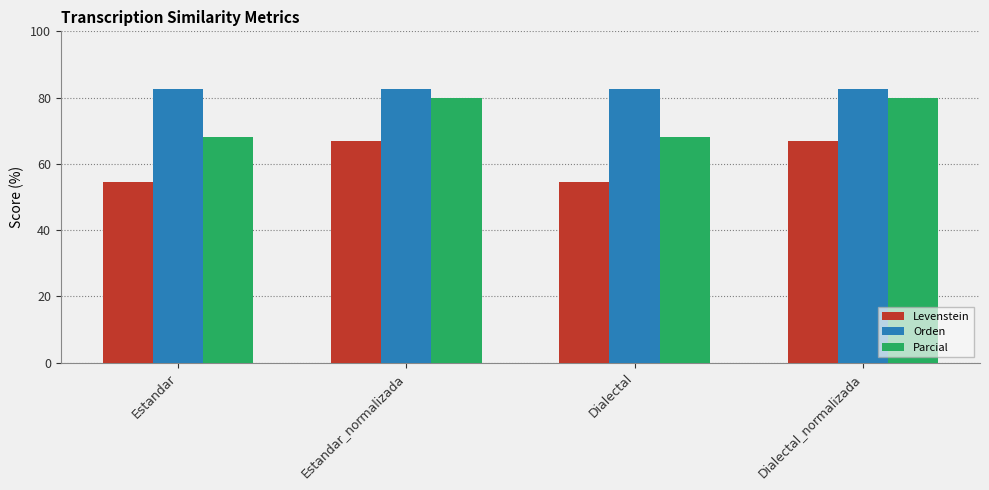

Which series has the largest range (max minus min)?

Levenstein